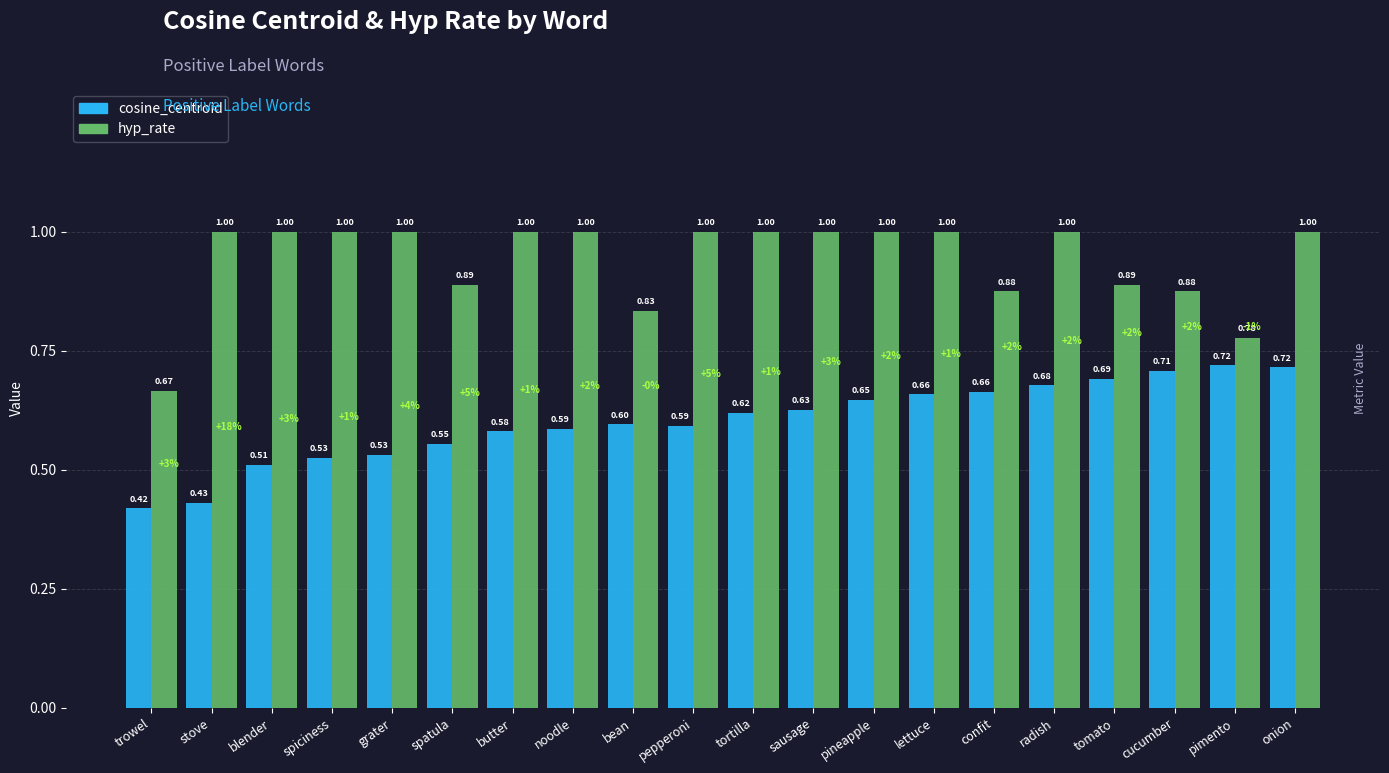

At lettuce, list the series in order from largest to smallest.

hyp_rate, cosine_centroid